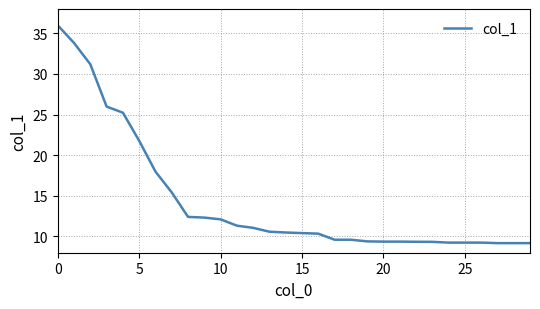

What is the greatest value displayed?

36.0